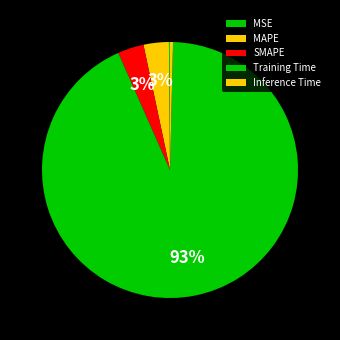

To the nearest percent, what is the average slice percentage?

20%